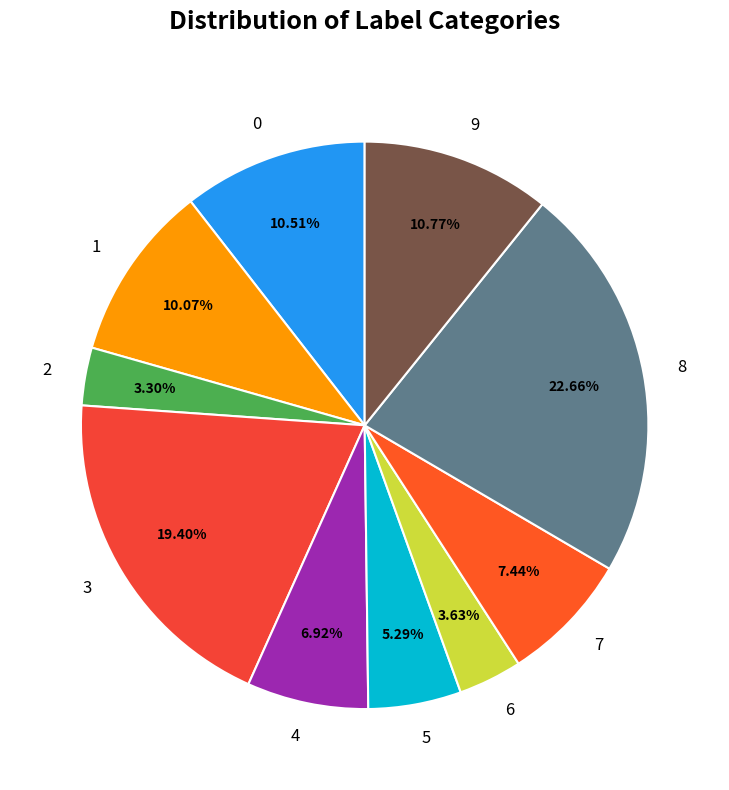

Which has a higher value, 1 or 7?

1